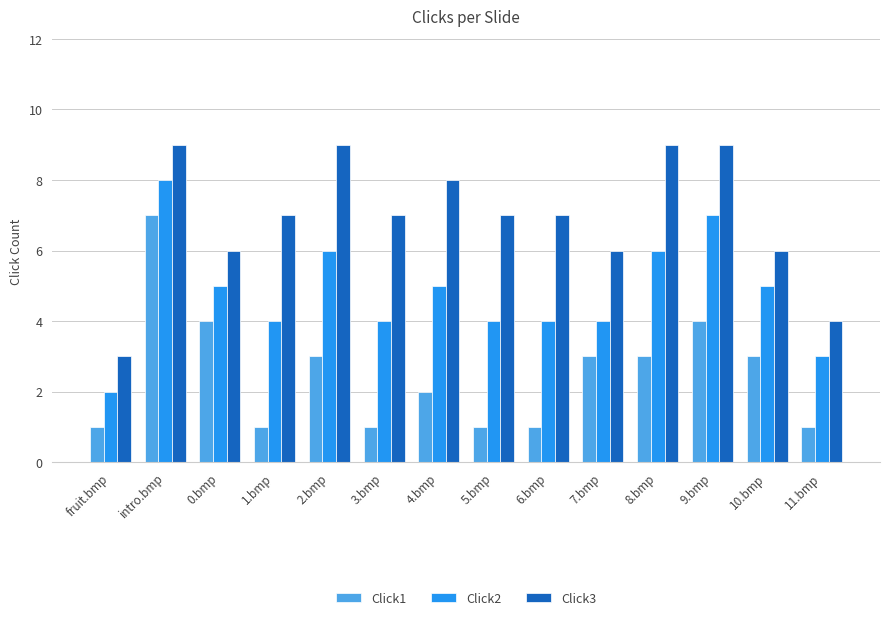

Reading left to right, list all the values displayed in this chart.

Click1: fruit.bmp=1	intro.bmp=7	0.bmp=4	1.bmp=1	2.bmp=3	3.bmp=1	4.bmp=2	5.bmp=1	6.bmp=1	7.bmp=3	8.bmp=3	9.bmp=4	10.bmp=3	11.bmp=1
Click2: fruit.bmp=2	intro.bmp=8	0.bmp=5	1.bmp=4	2.bmp=6	3.bmp=4	4.bmp=5	5.bmp=4	6.bmp=4	7.bmp=4	8.bmp=6	9.bmp=7	10.bmp=5	11.bmp=3
Click3: fruit.bmp=3	intro.bmp=9	0.bmp=6	1.bmp=7	2.bmp=9	3.bmp=7	4.bmp=8	5.bmp=7	6.bmp=7	7.bmp=6	8.bmp=9	9.bmp=9	10.bmp=6	11.bmp=4